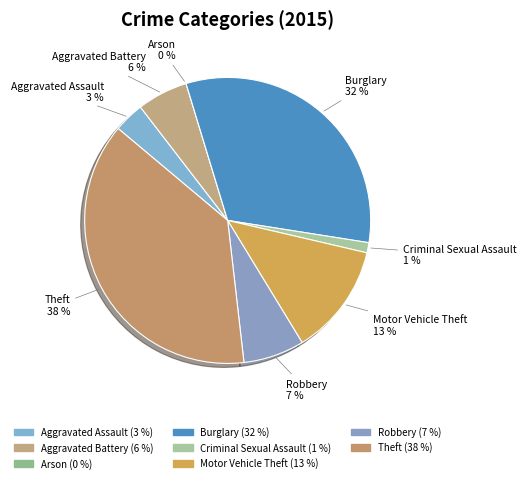

What is the total percentage of Aggravated Assault and Burglary?

35.6%